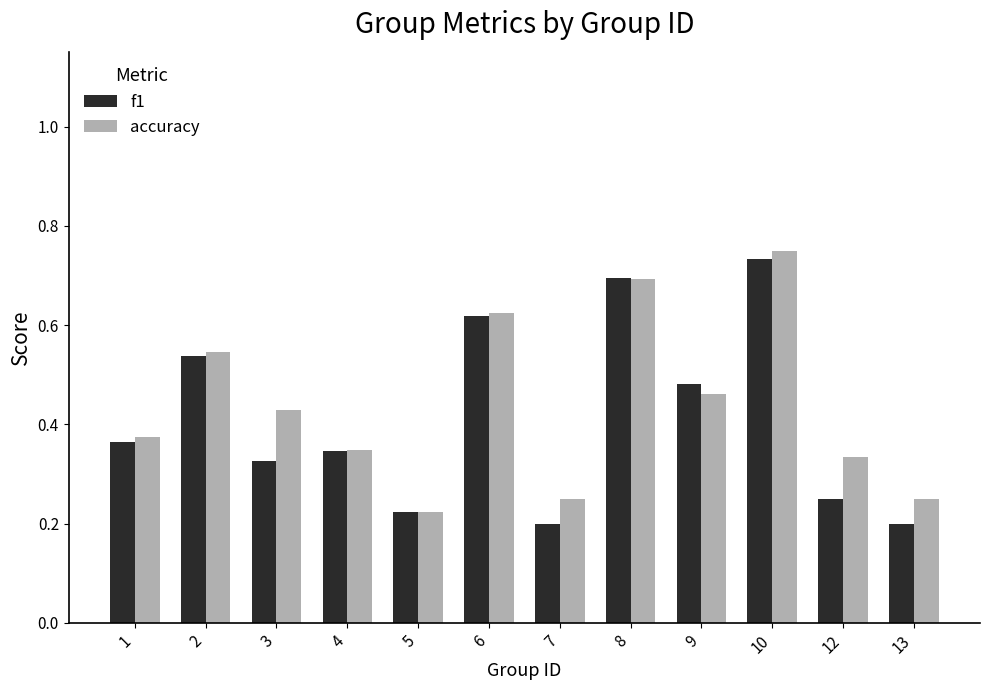

What is the sum of the accuracy values at 3 and 8?

1.1